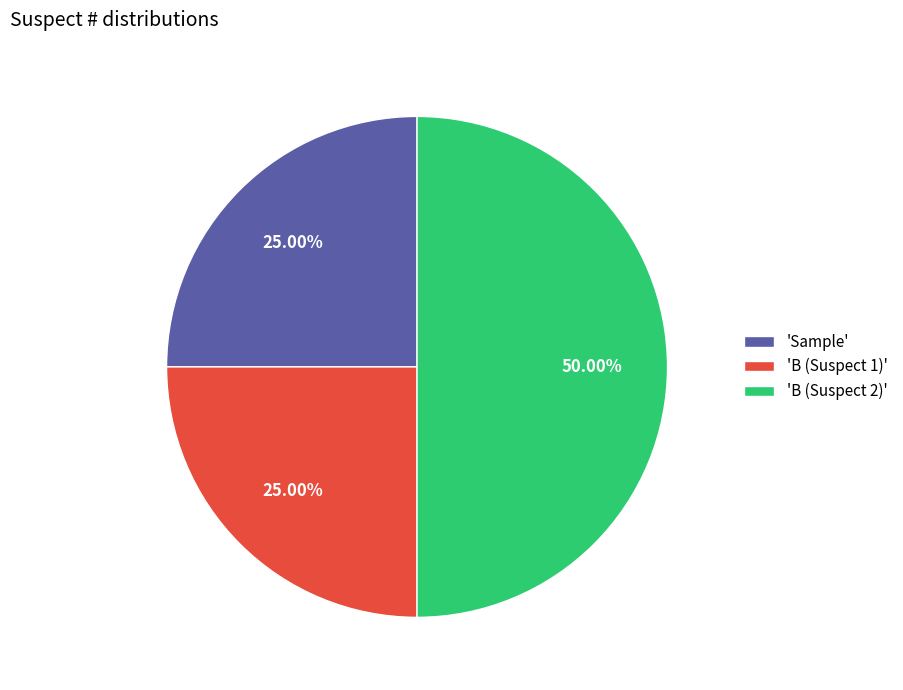

Do 'B (Suspect 2)' and 'Sample' together represent more than half of the pie?

Yes